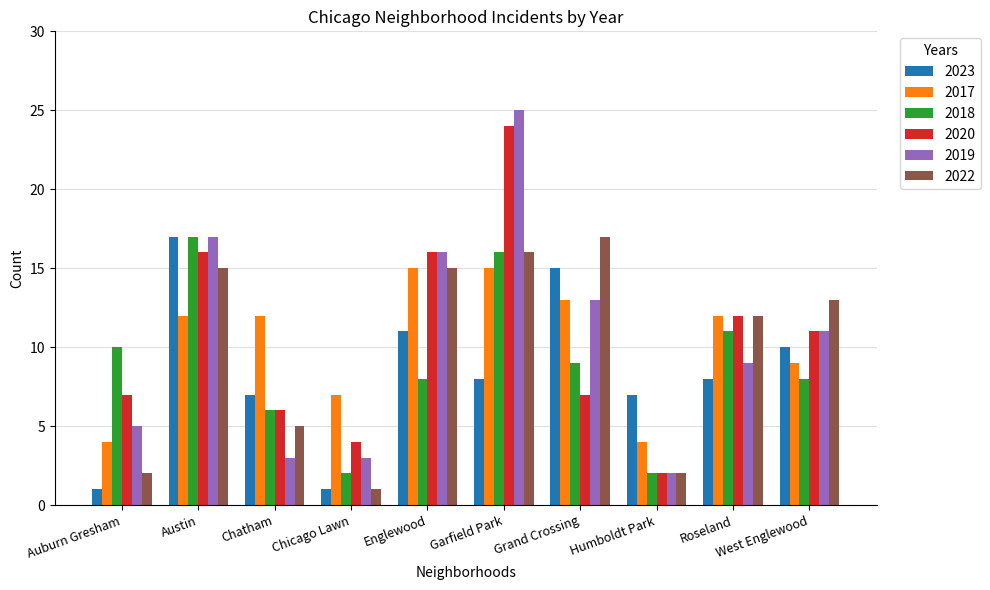

At which category is the sum across all series the highest?

Garfield Park